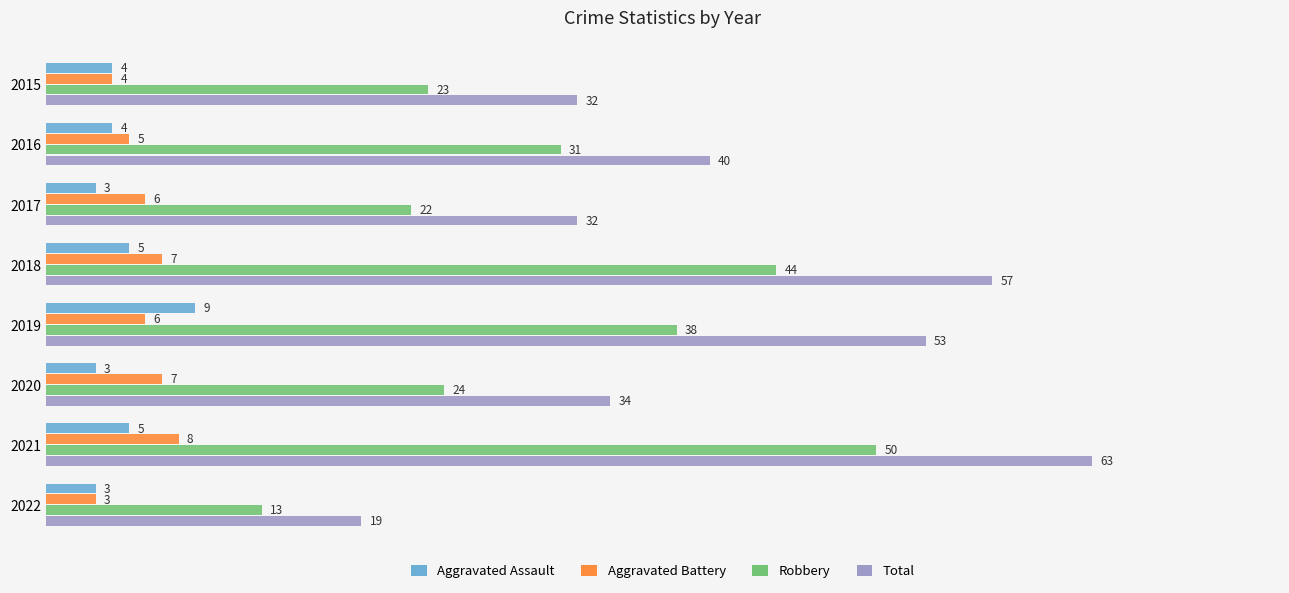

At how many categories does at least one series exceed 33?

5